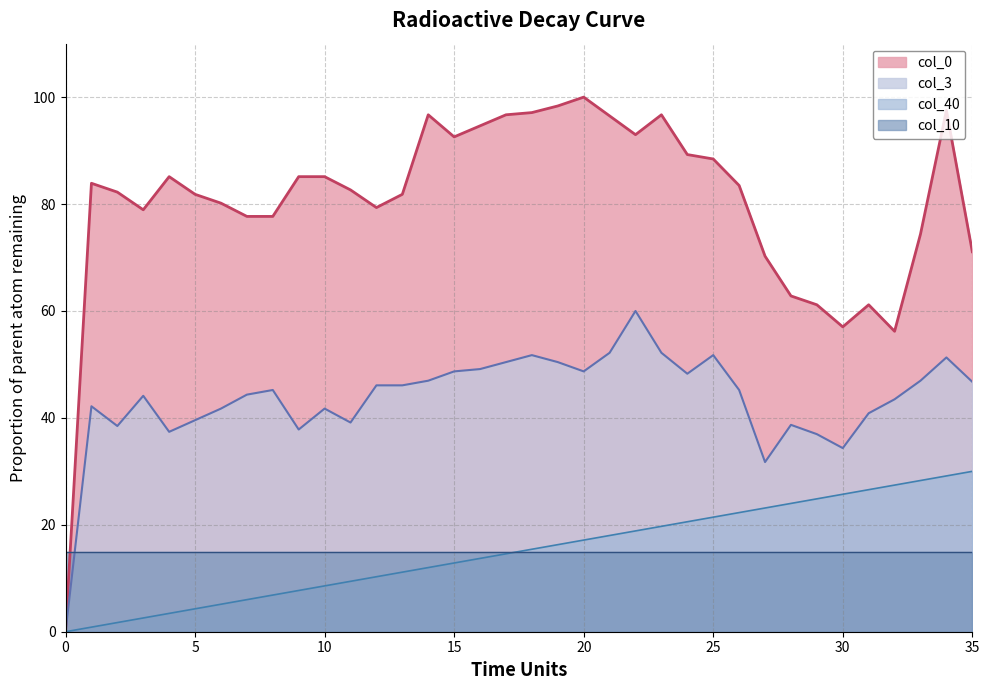

Rank the categories by col_40 value from highest to lowest.

35, 34, 33, 32, 31, 30, 29, 28, 27, 26, 25, 24, 23, 22, 21, 20, 19, 18, 17, 16, 15, 14, 13, 12, 11, 10, 9, 8, 7, 6, 5, 4, 3, 2, 1, 0